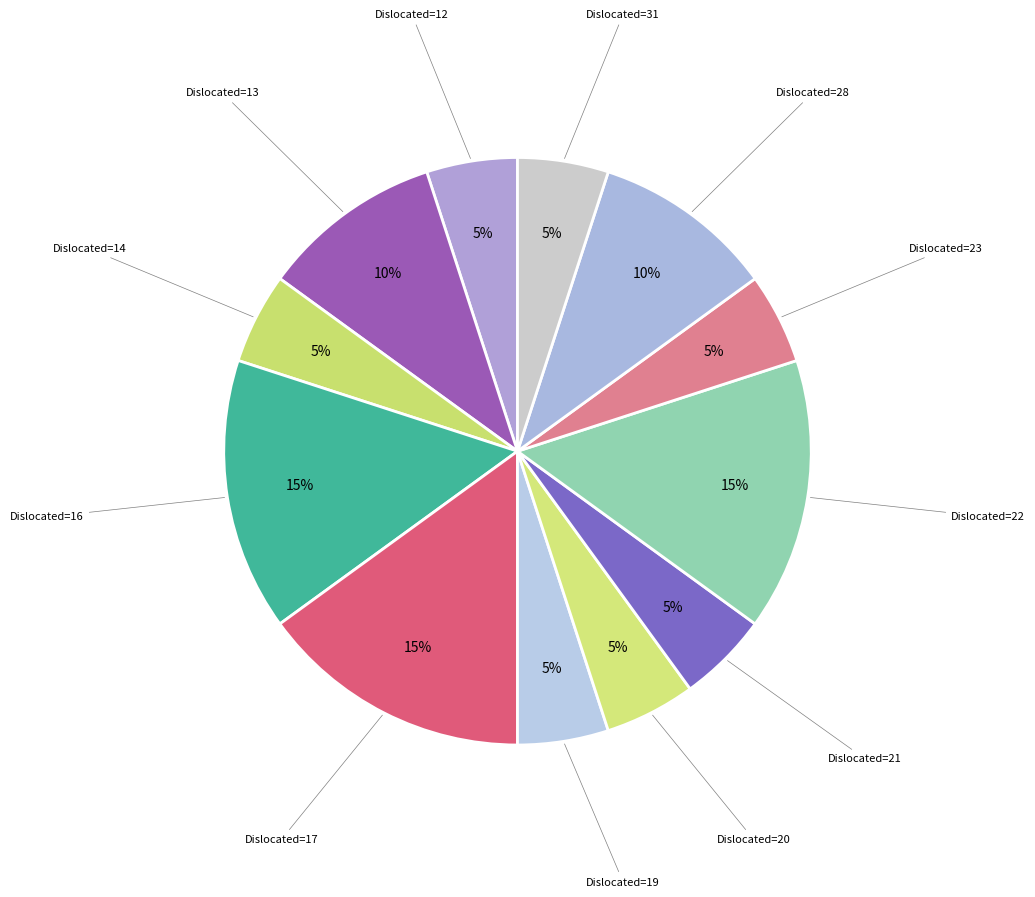

Is it true that Dislocated=17 is 15% of the pie?

True